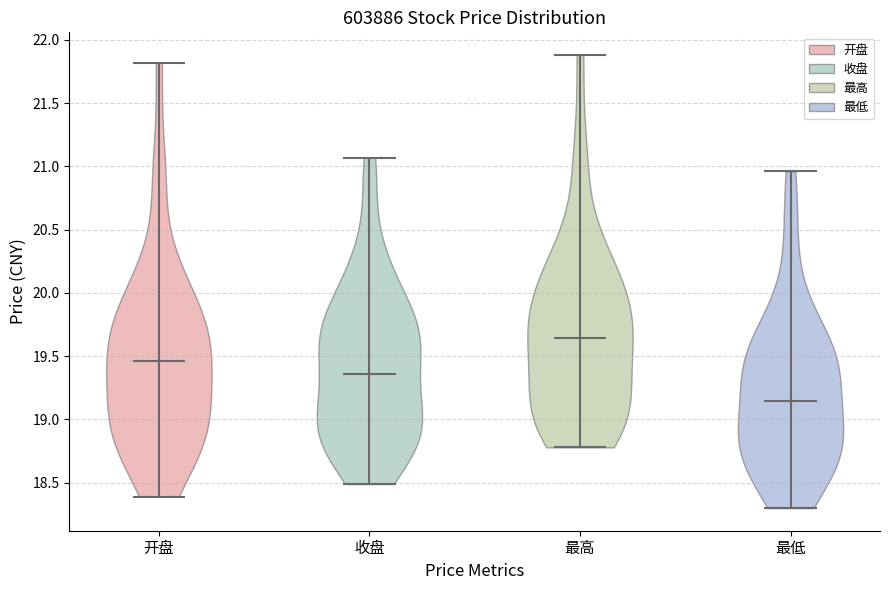

Which violin has the highest median line?

最高